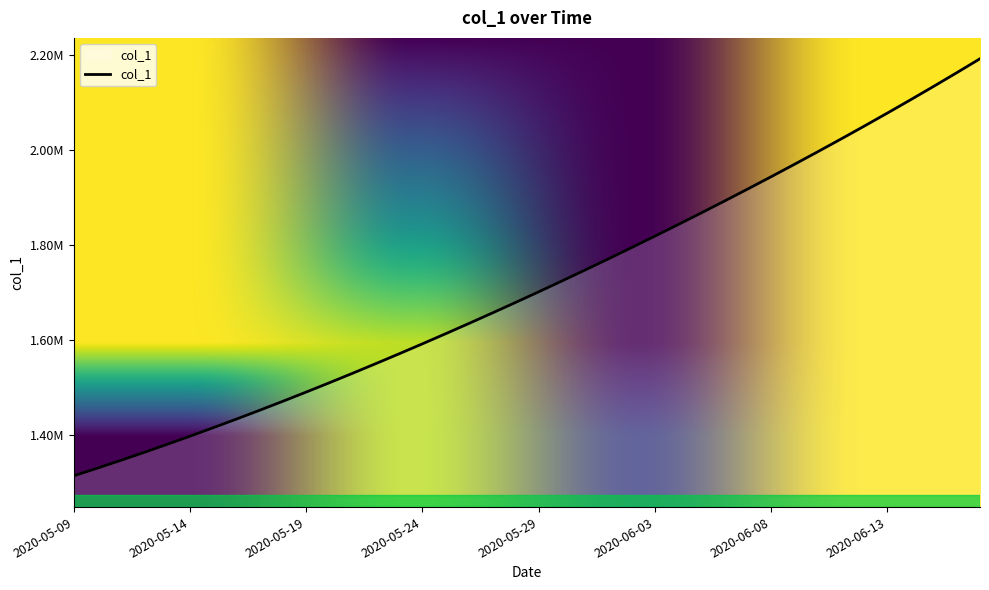

Is this an area chart (filled region under the line)?

Yes